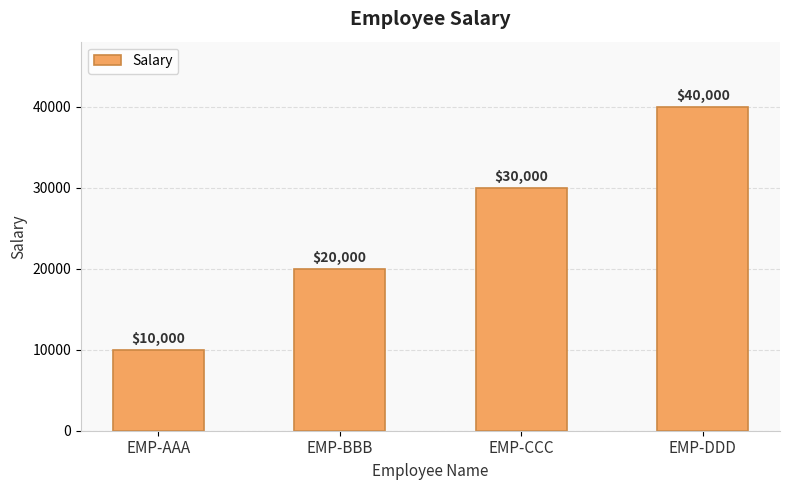

At which category does the chart reach its minimum across all series?

EMP-AAA